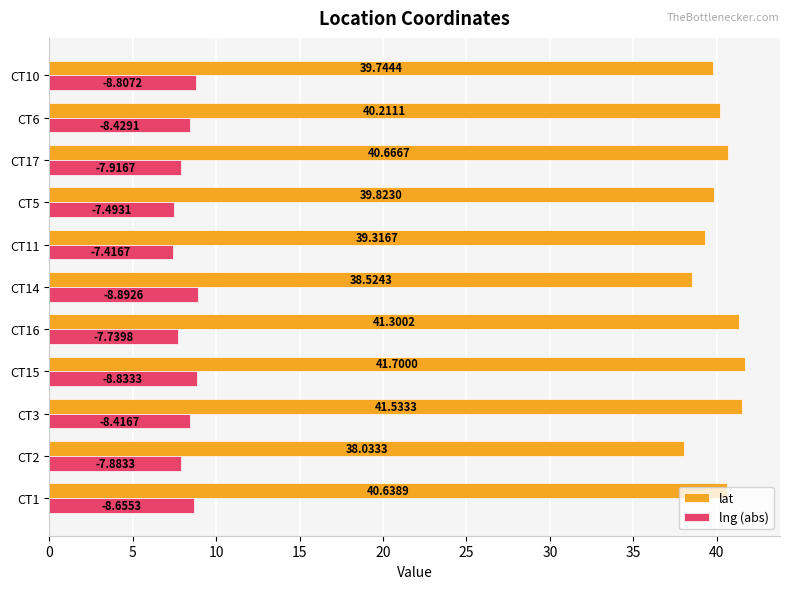

What is the difference between the maximum and minimum values in the lng (abs) series?

1.5